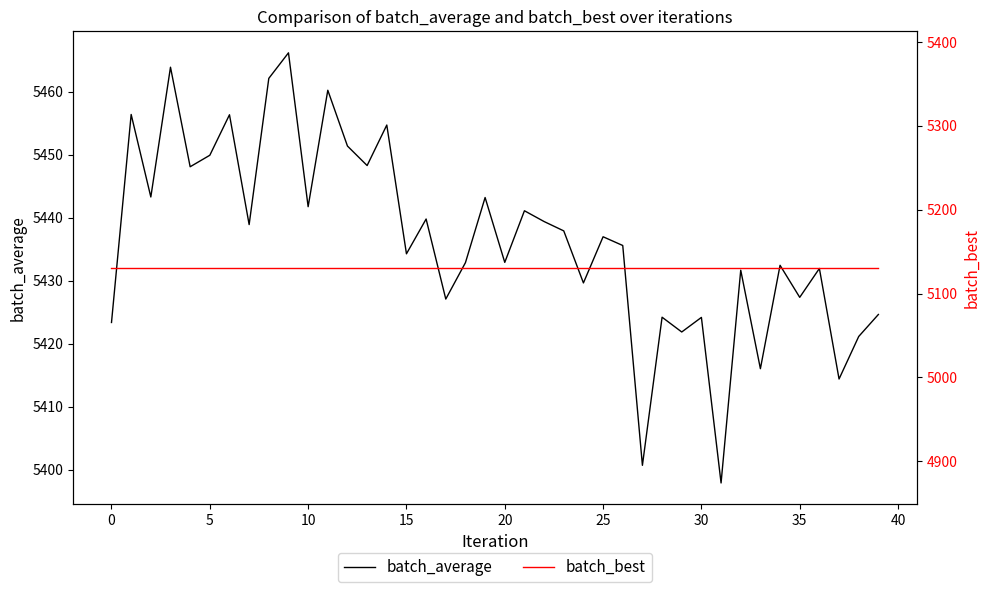

At how many categories does at least one series exceed 5319?

40